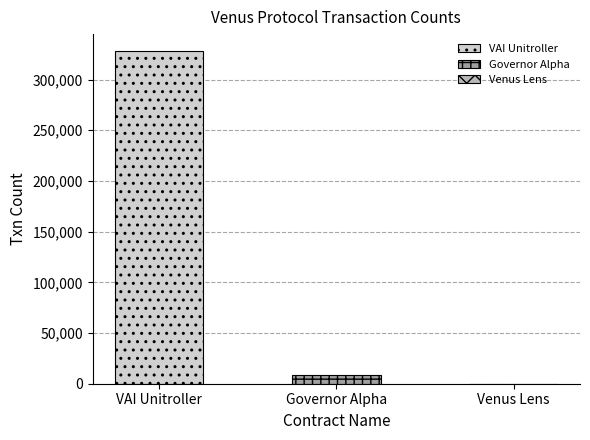

Which category has the highest value across all series?

Venus: VAI Unitroller